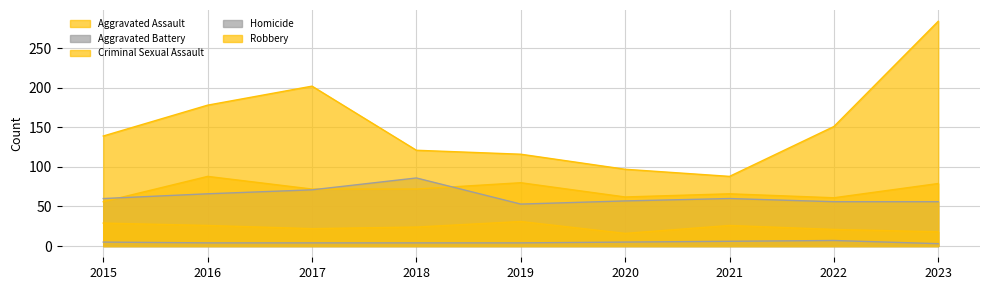

The value of Robbery at 2023 is 373. True or false?

False